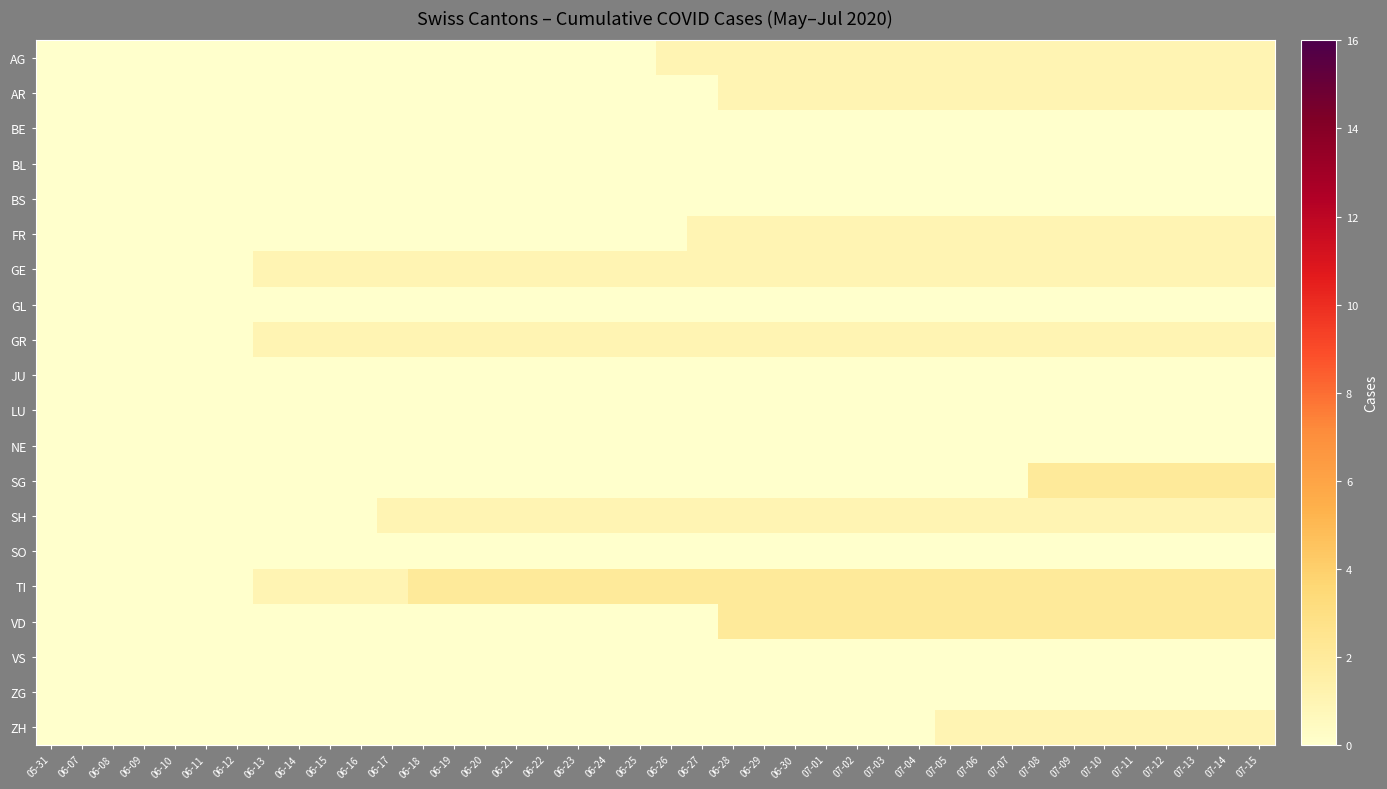

Rank the series by their maximum value, from lowest to highest.

BE, BL, BS, GL, JU, LU, NE, SO, VS, ZG, AG, AR, FR, GE, GR, SH, ZH, SG, TI, VD